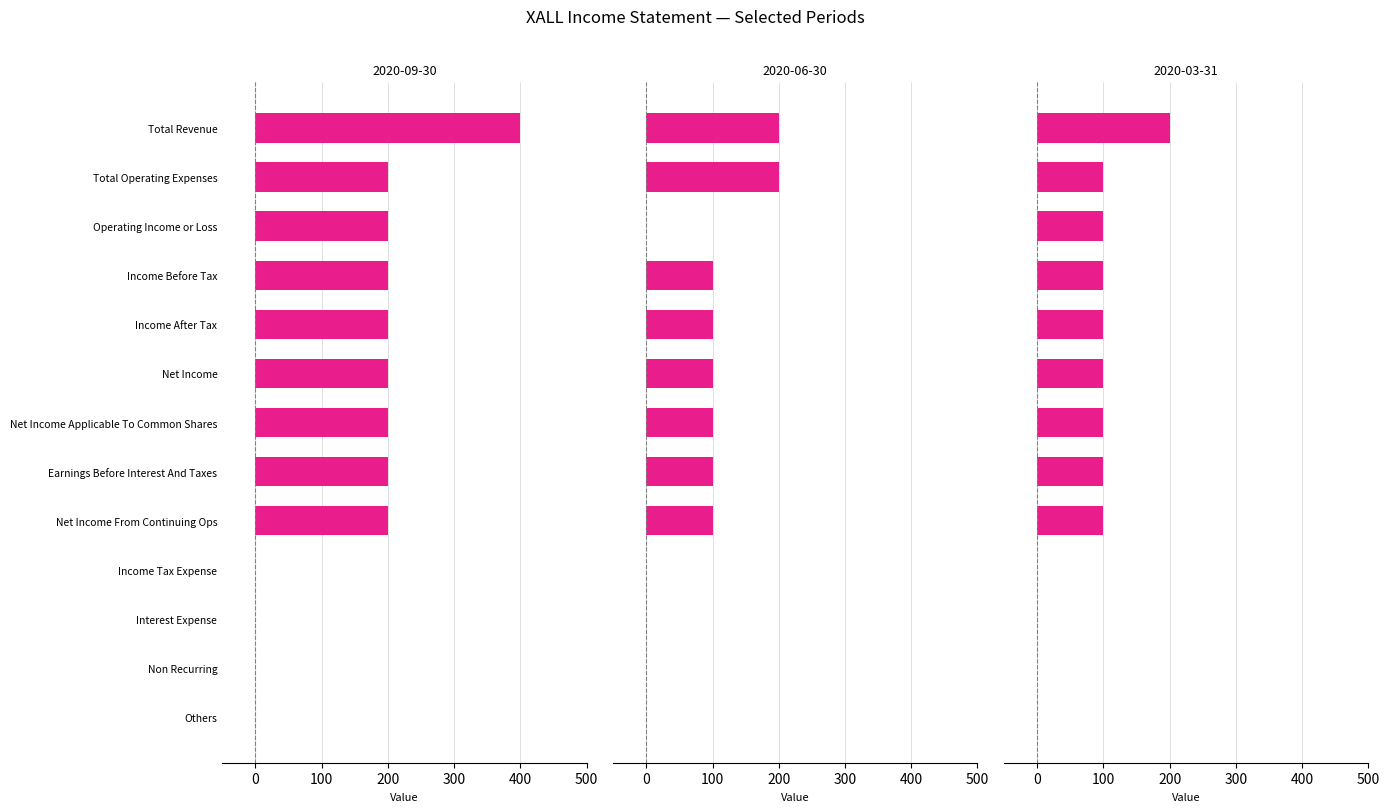

How many bars are there in total?

39